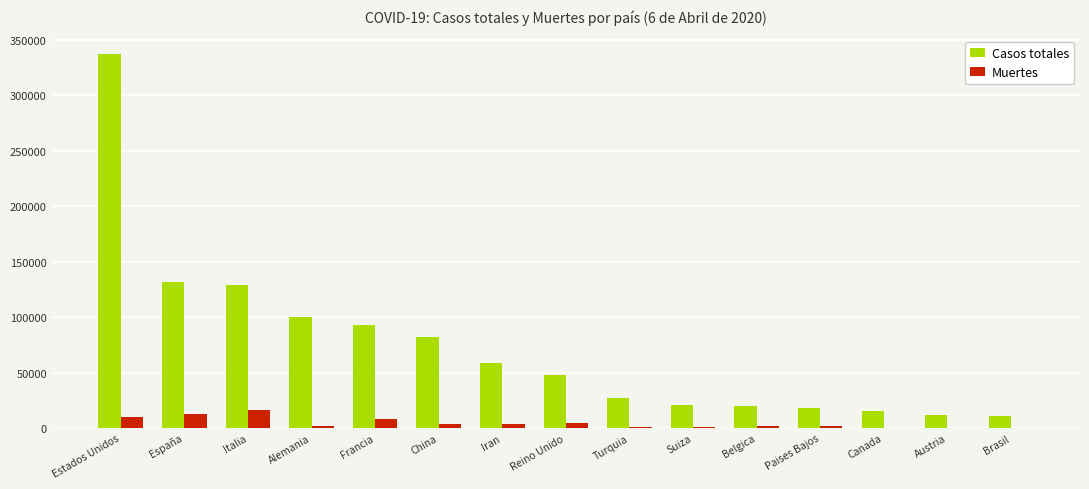

What is the maximum value for Casos totales?

336851